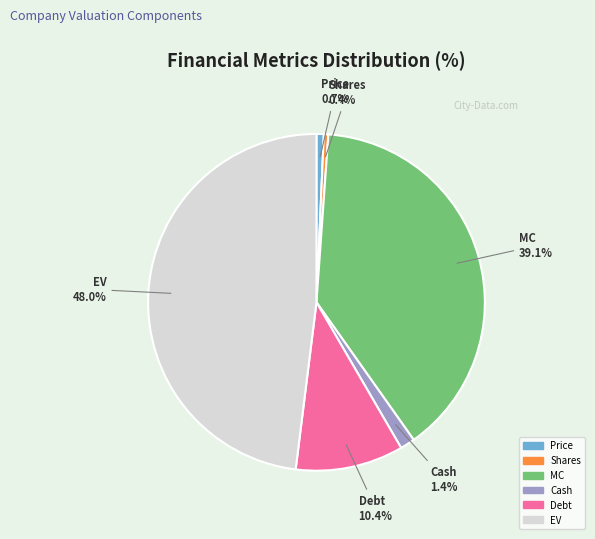

What is the ratio of the value at Debt to the value at EV?

0.2